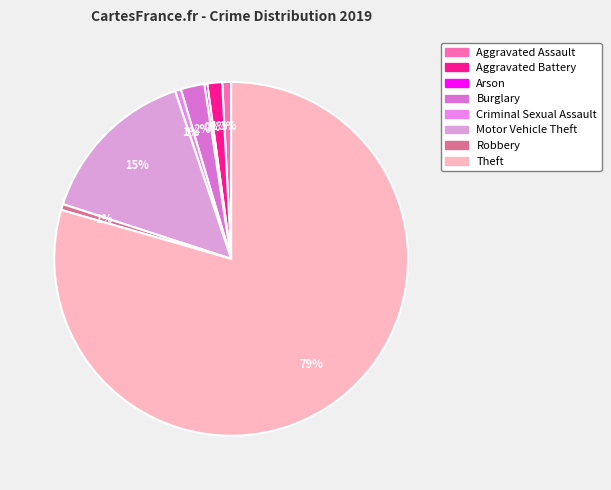

What is the smallest slice in the pie chart?

Arson